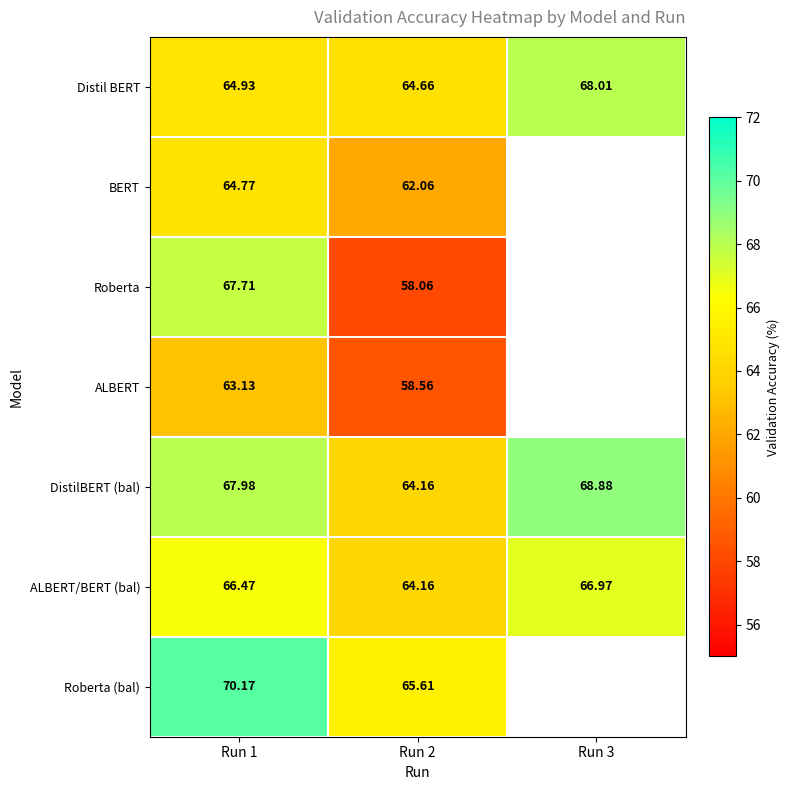

At Run 1, list the series in order from smallest to largest.

ALBERT, BERT, Distil BERT, ALBERT/BERT (bal), Roberta, DistilBERT (bal), Roberta (bal)